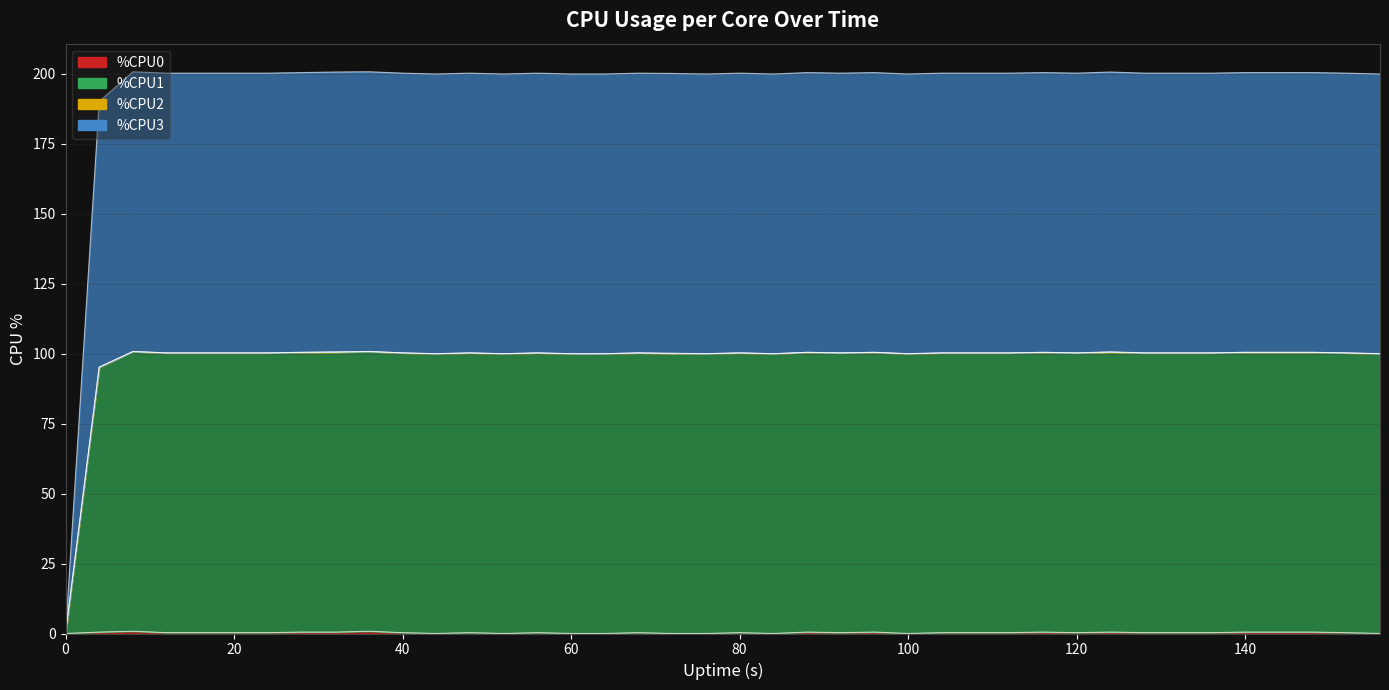

True or false: %CPU0 and %CPU1 cross at least once.

False